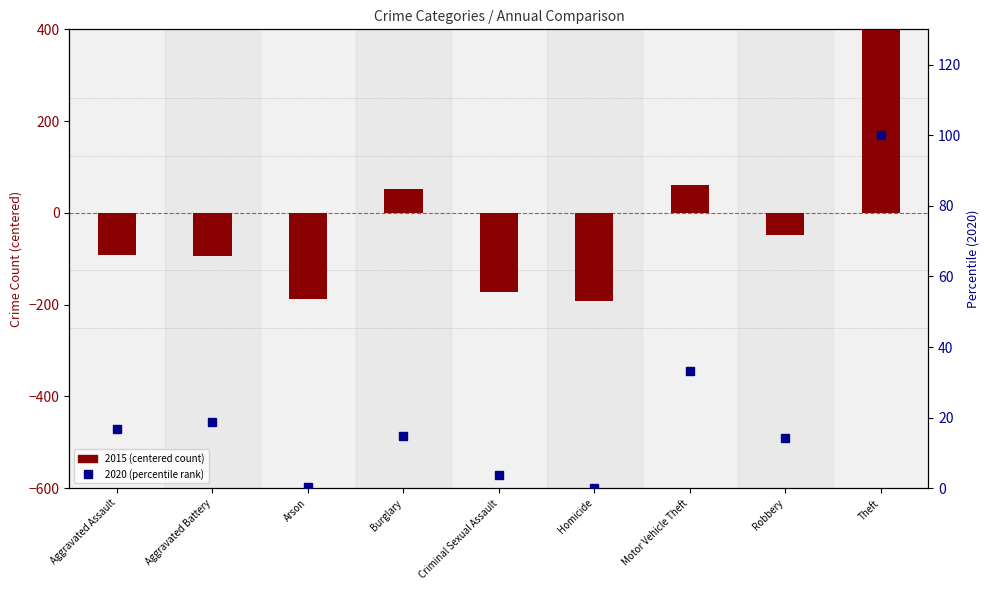

How many categories are shown in the chart?

9